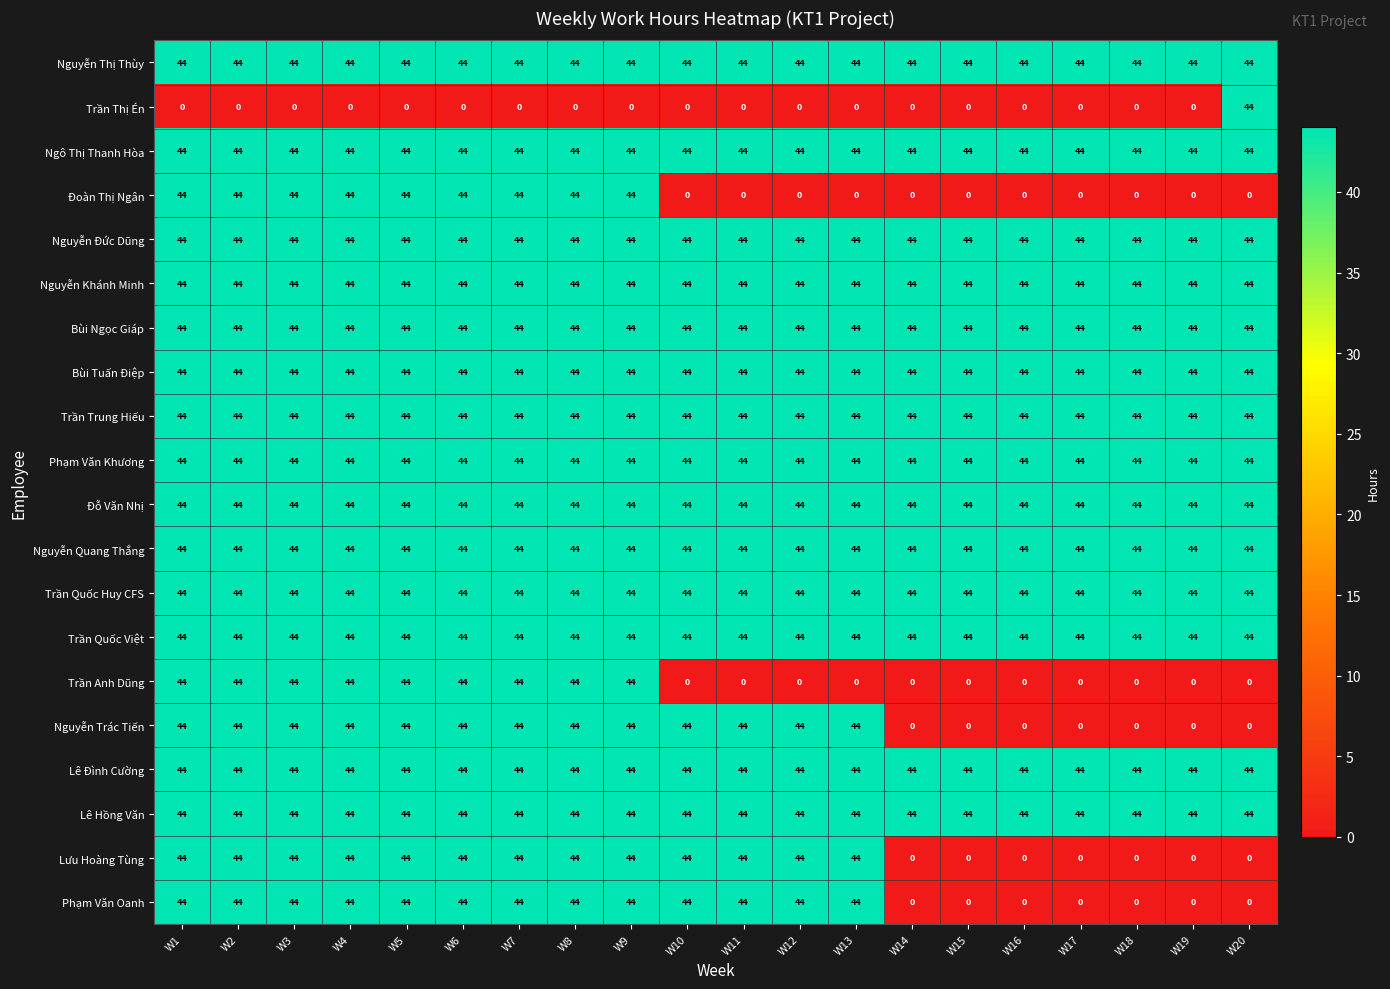

What is the total value across all series at W3?

836